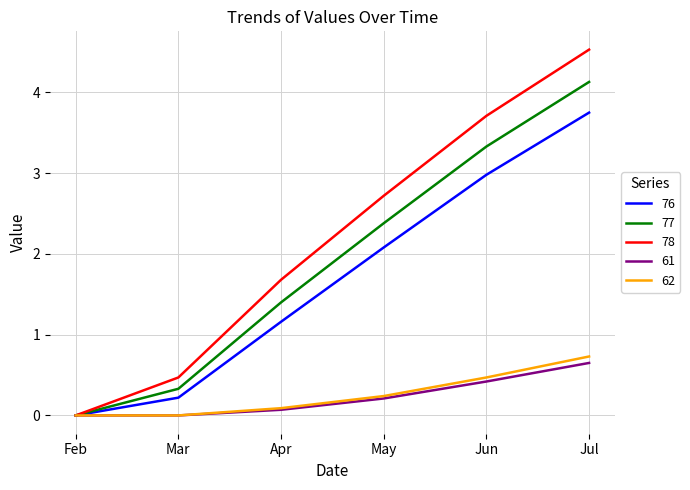

The 77 series shows 1.6 at May. True or false?

False